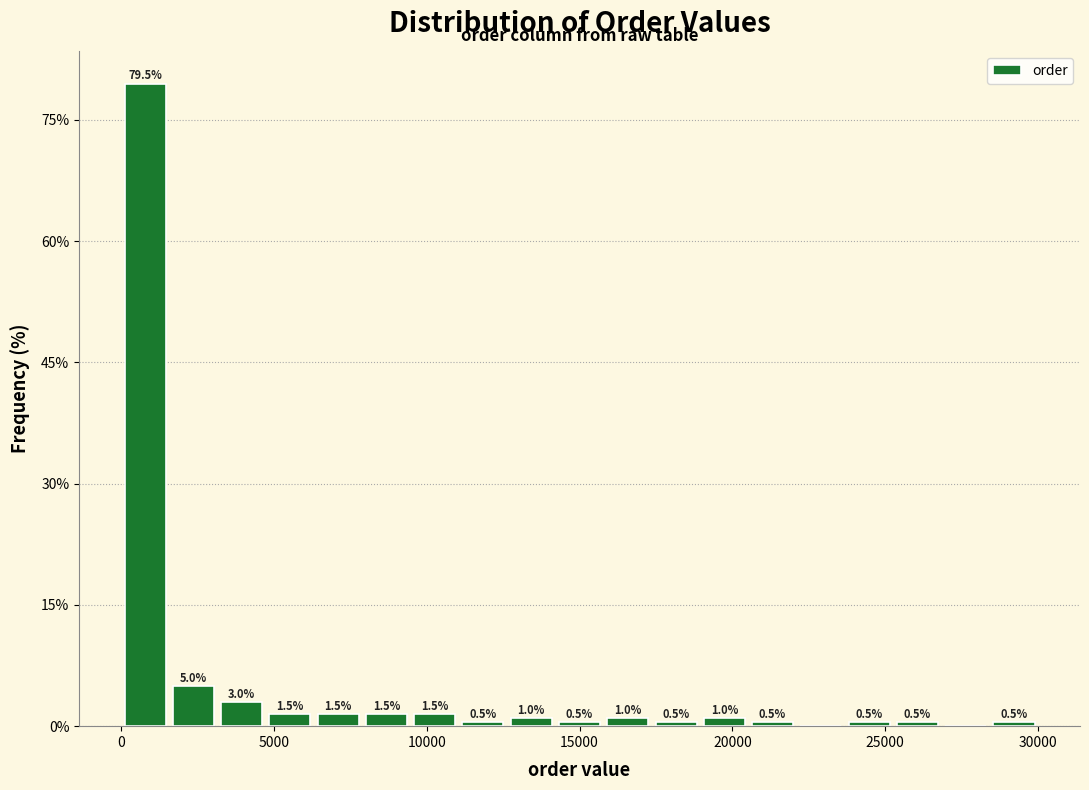

Read against the x-axis, roughly where is the centre of the tallest bar?

1000